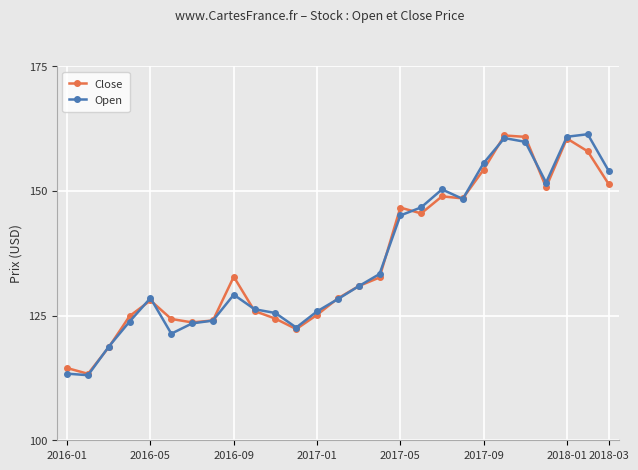

What is the maximum value shown in the chart?

161.3